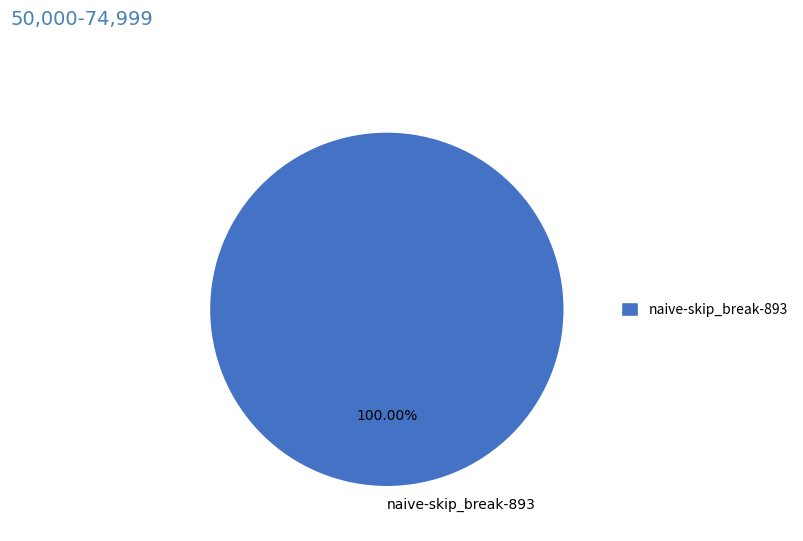

What percentage is the naive-skip_break-893 slice, to the nearest percent?

100%